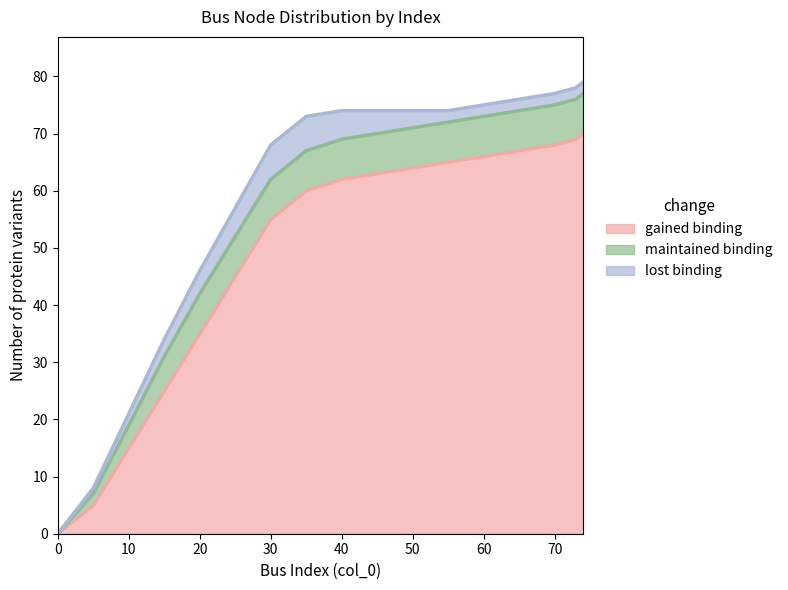

Which series has the largest range (max minus min)?

gained binding